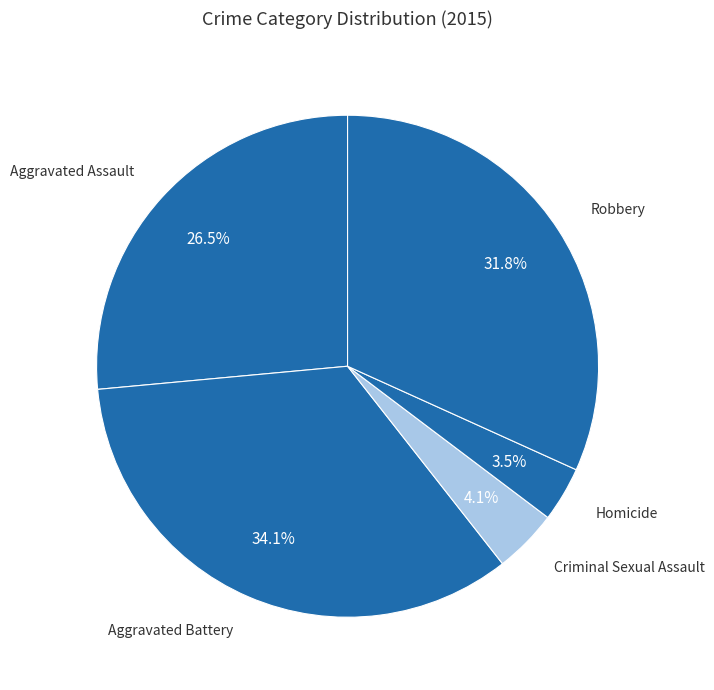

Rank the categories by value from highest to lowest.

Aggravated Battery, Robbery, Aggravated Assault, Criminal Sexual Assault, Homicide